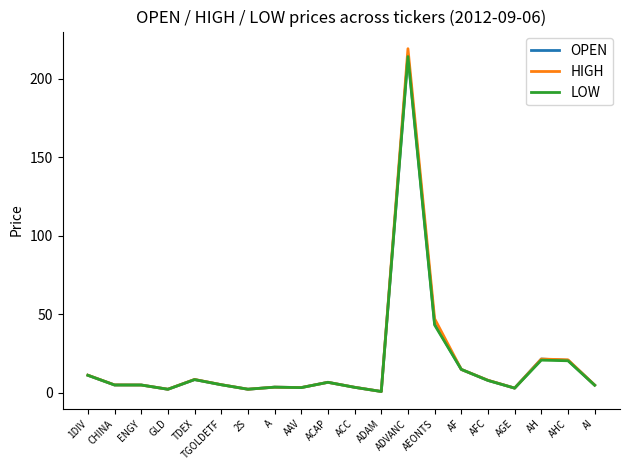

Which series has the largest range (max minus min)?

HIGH